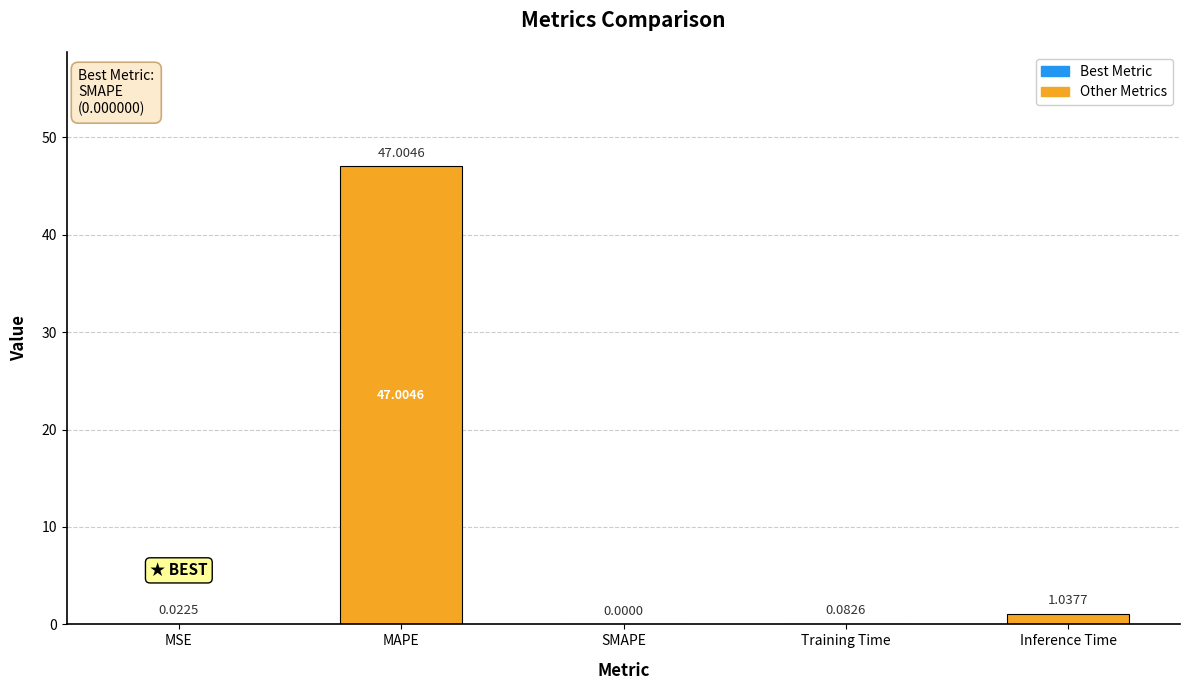

Are the bars horizontal?

No